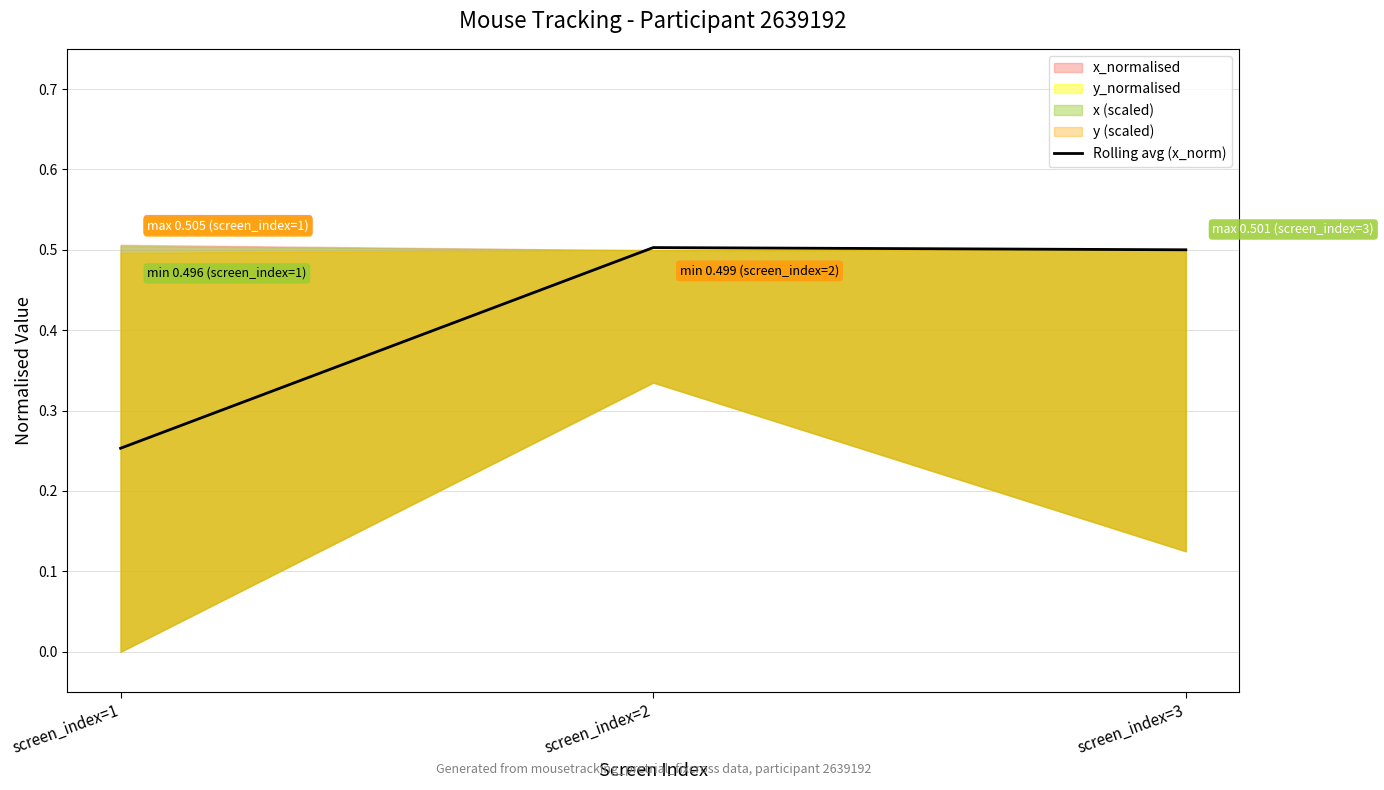

True or false: the data shows 0.3 at screen_index=3.

False